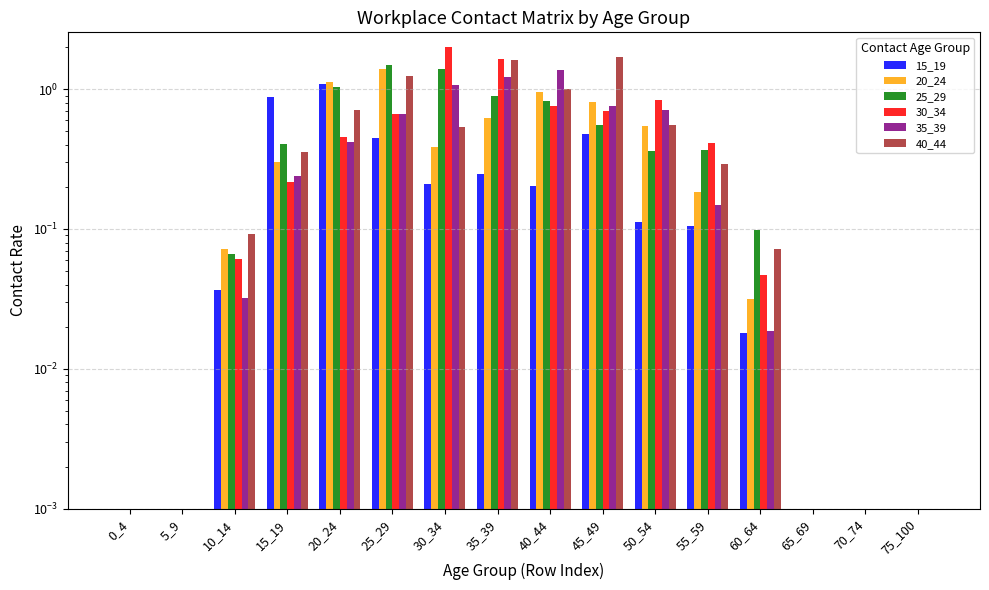

Does the chart contain stacked bars?

No